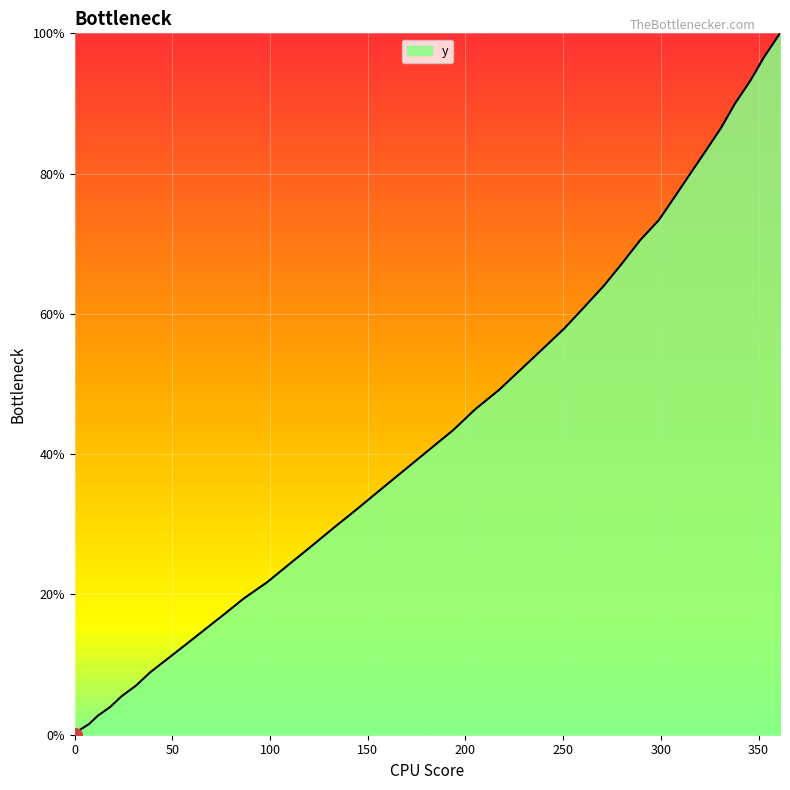

What is the maximum value shown in the chart?

100.0